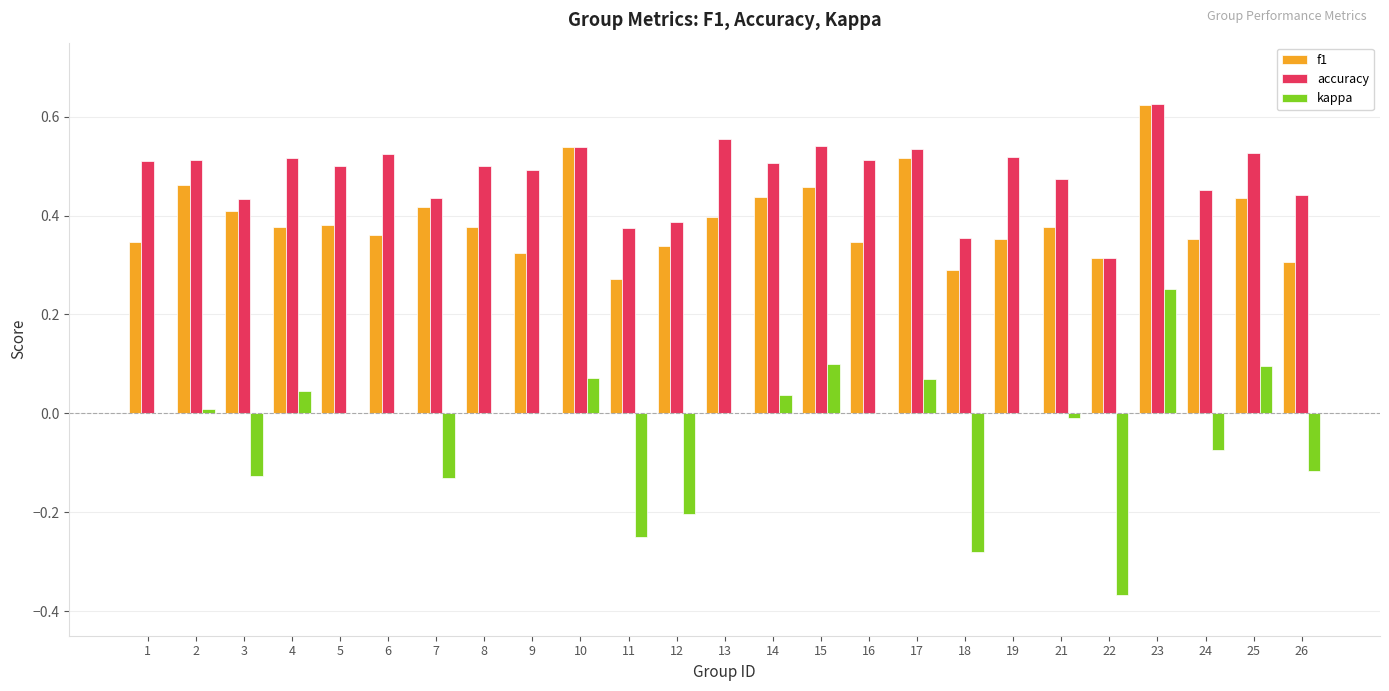

What is the sum of all accuracy values?

12.1